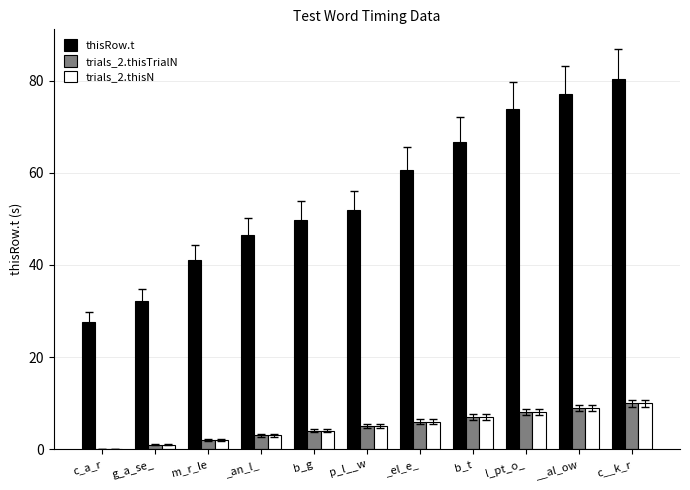

Which series has the largest total across all categories?

thisRow.t